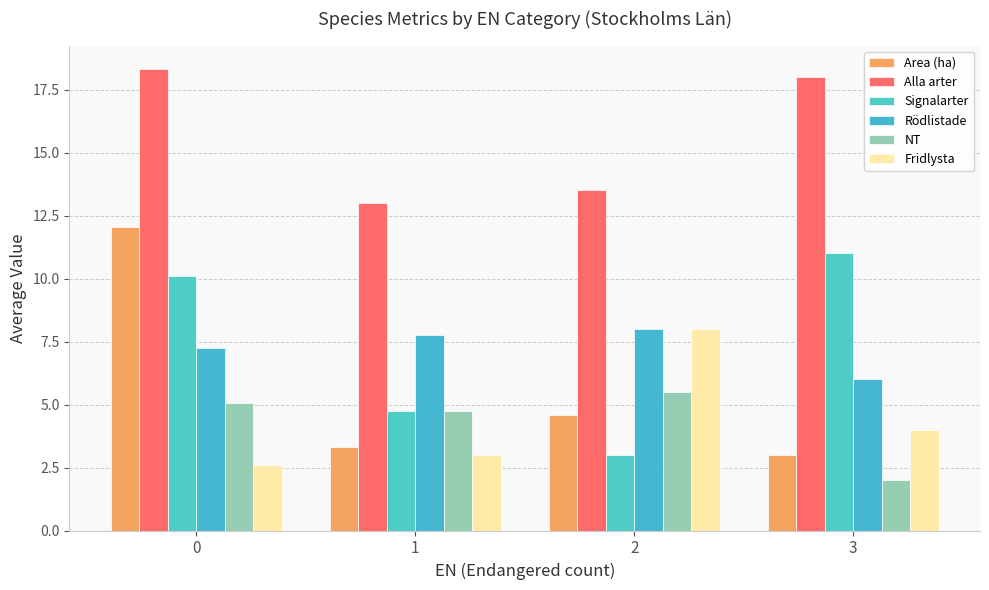

Reading right to left, transcribe all the data shown in this chart.

Area (ha): 3=3.0	2=4.6	1=3.3	0=12.1
Alla arter: 3=18.0	2=13.5	1=13.0	0=18.3
Signalarter: 3=11.0	2=3.0	1=4.8	0=10.1
Rödlistade: 3=6.0	2=8.0	1=7.8	0=7.2
NT: 3=2.0	2=5.5	1=4.8	0=5.1
Fridlysta: 3=4.0	2=8.0	1=3.0	0=2.6